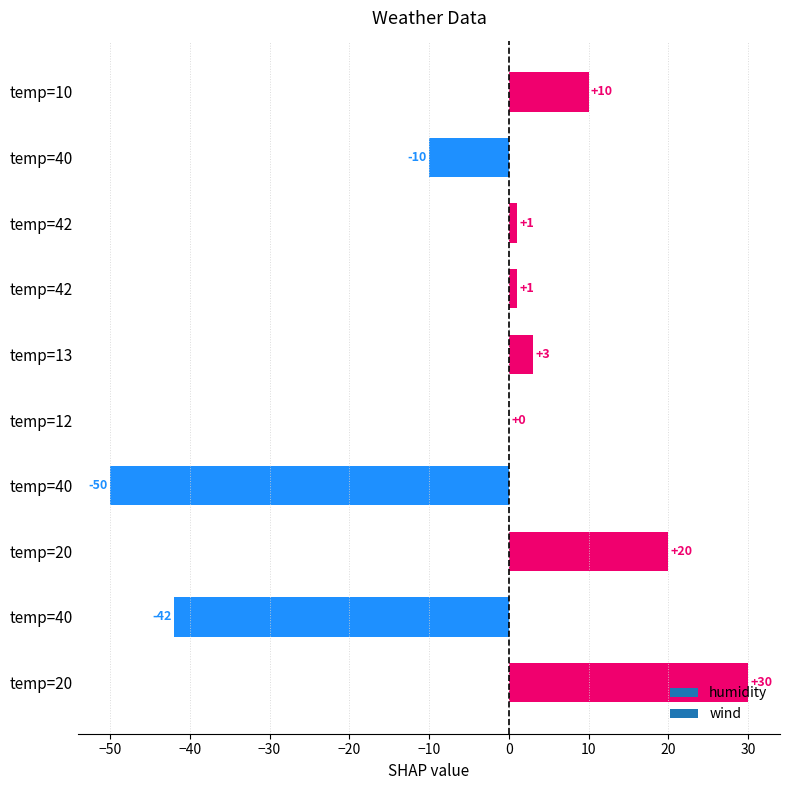

Count the number of data series in this chart.

1